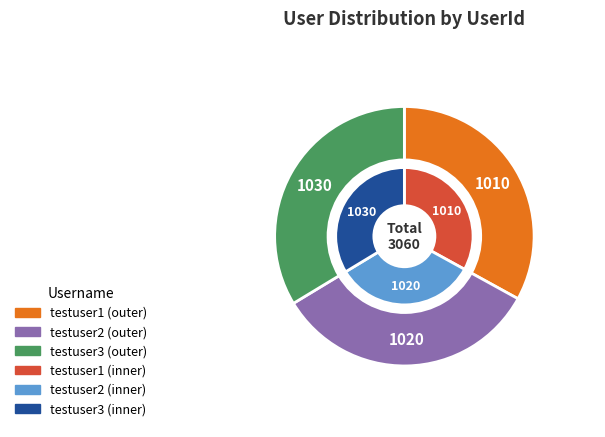

True or false: testuser3 accounts for 43% of the total.

False